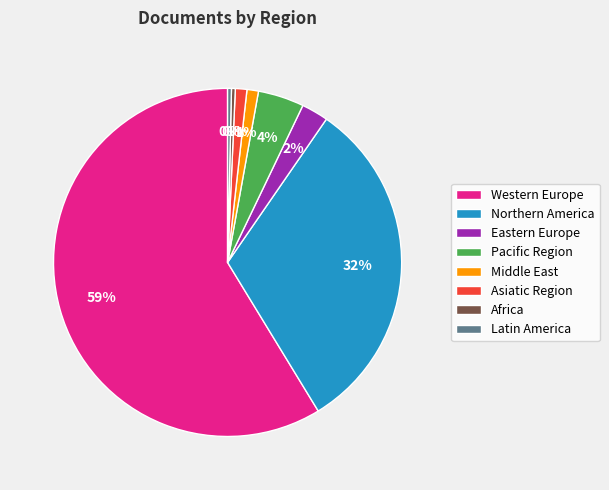

Is the sum of Eastern Europe and Northern America greater than half?

No